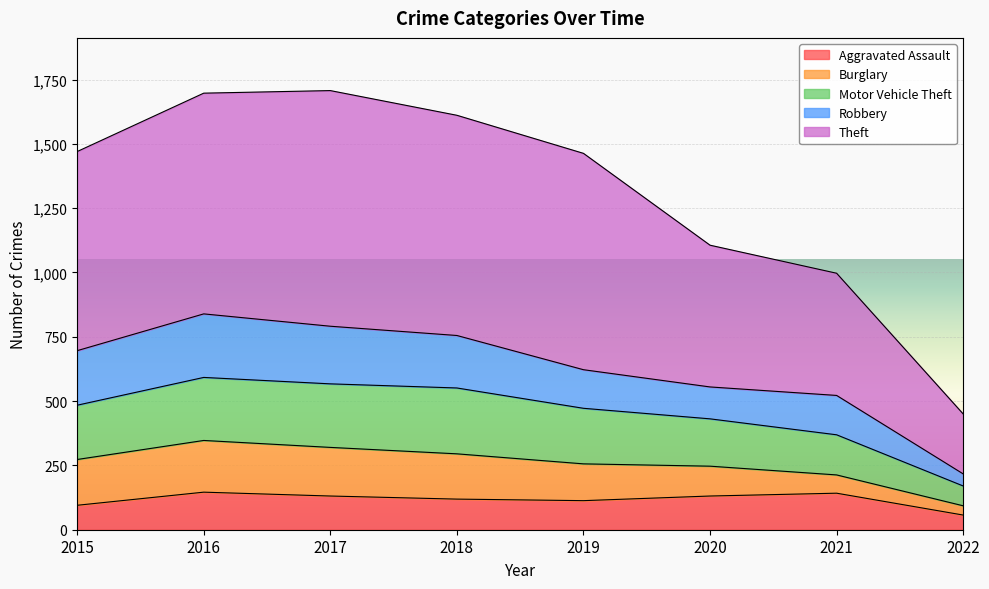

What is the minimum value for Aggravated Assault?

57